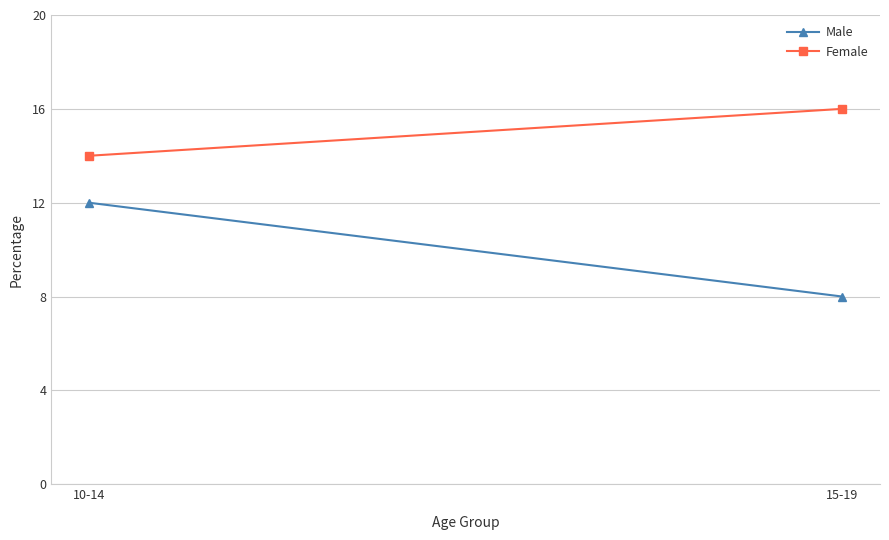

List the series in order of their overall mean, lowest first.

Male, Female